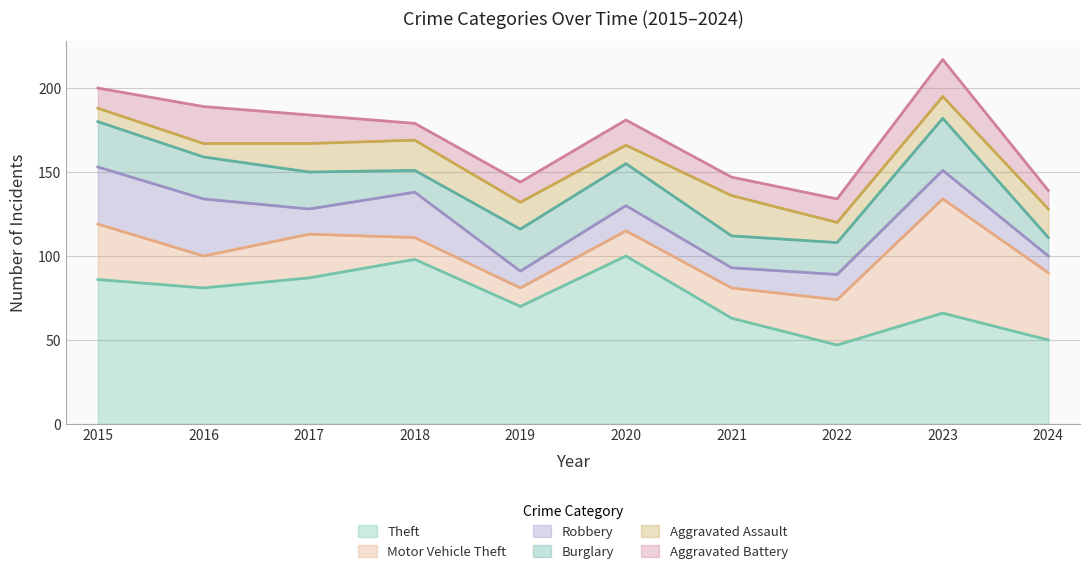

Where is Robbery nearest to the value 22?

2018